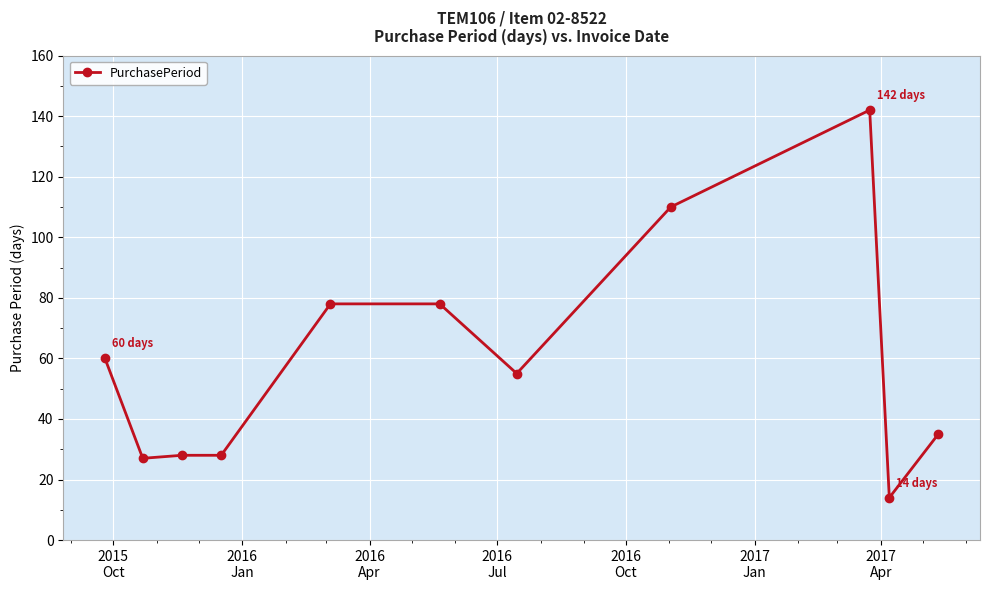

What is the difference between the second highest and minimum values?

96